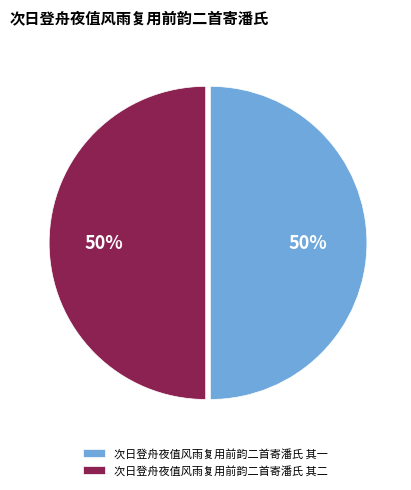

What percentage is the 次日登舟夜值风雨复用前韵二首寄潘氏 其二 slice, to the nearest percent?

50%